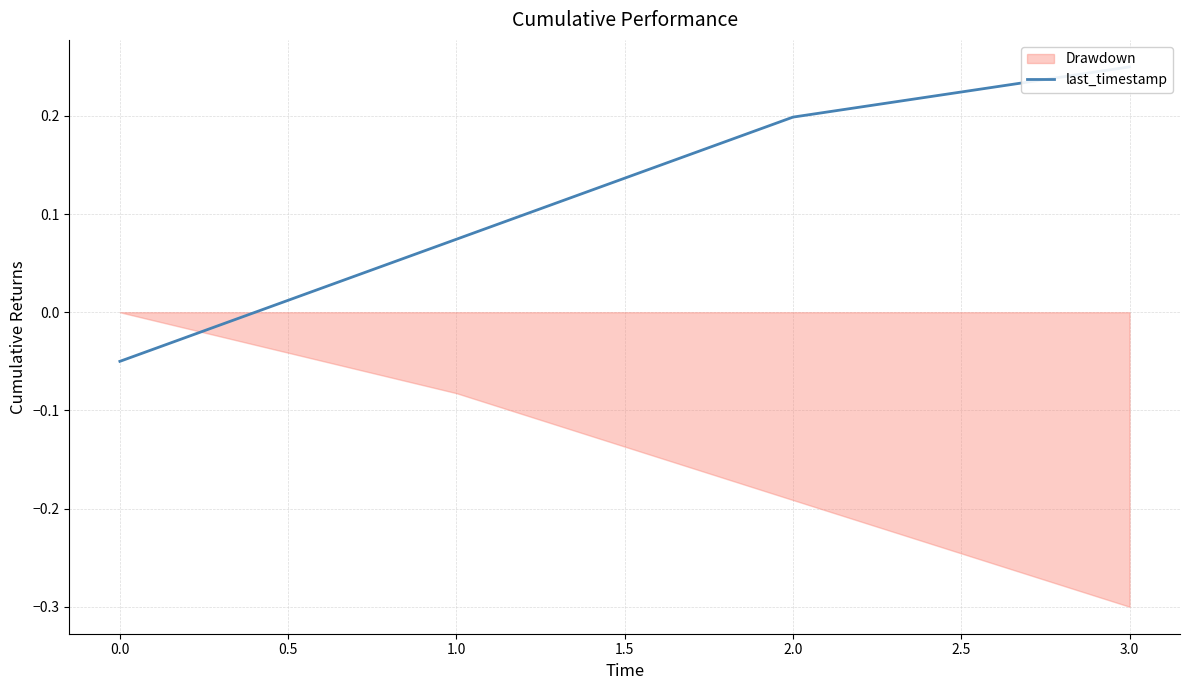

How many positive values are there?

3